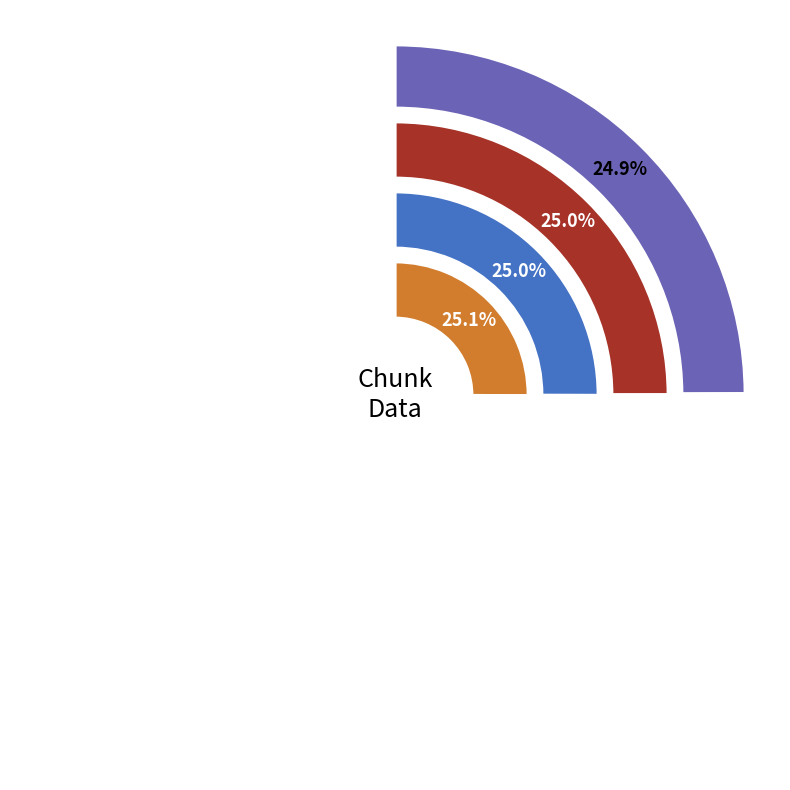

To the nearest percent, what portion does 0 represent?

25%